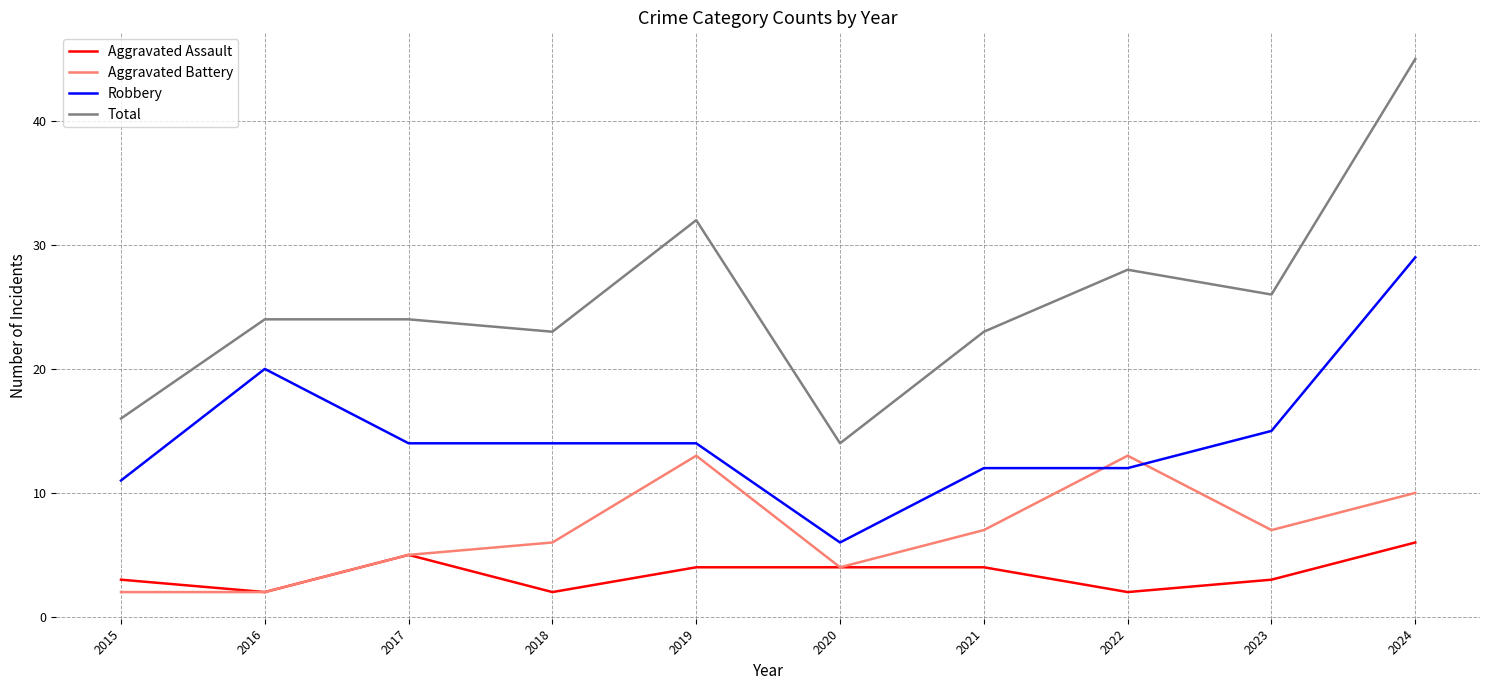

What is the difference between the Total values at 2023 and 2022?

2